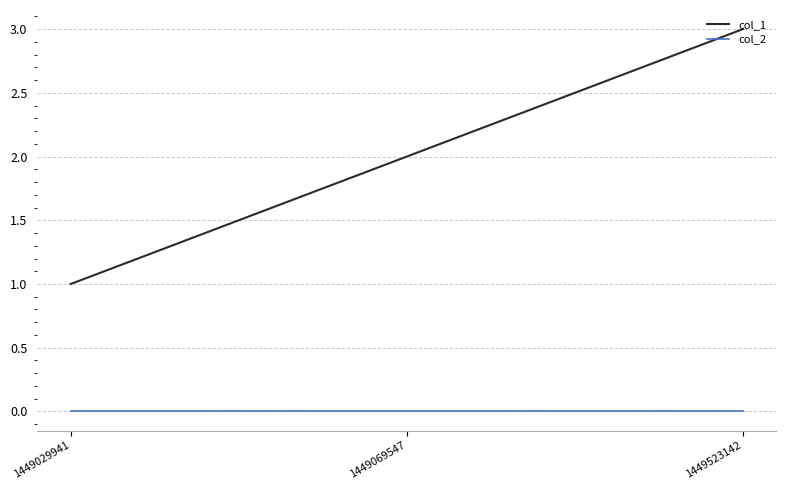

Which series has the largest total across all categories?

col_1